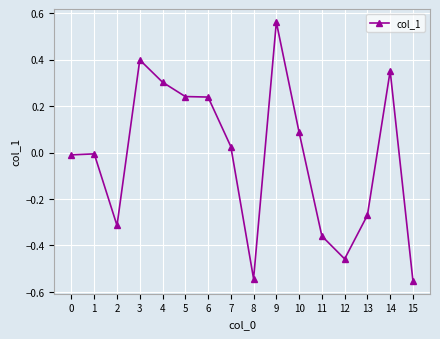

Between 14 and 5, which is larger?

14